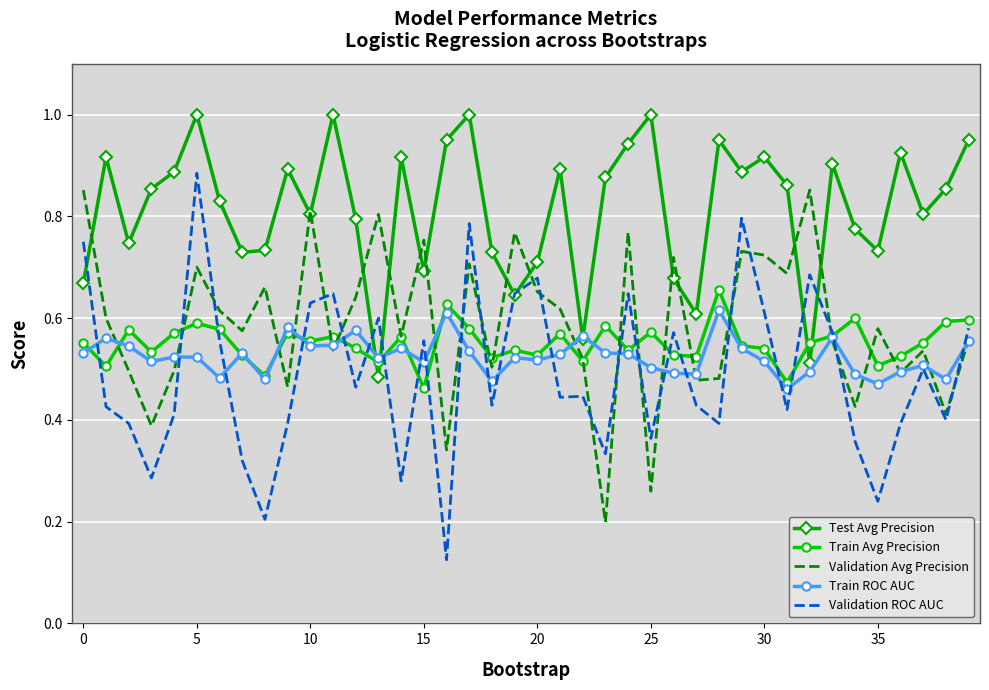

Which series has the widest spread of values?

Validation ROC AUC